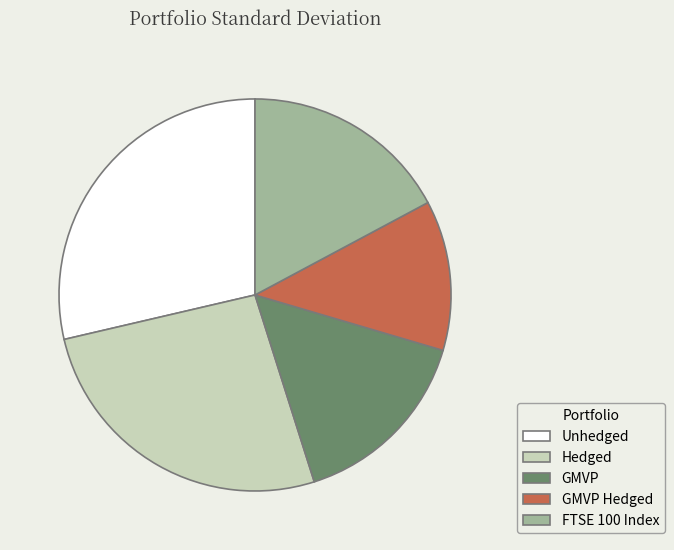

Which has a higher value, FTSE 100 Index or GMVP?

FTSE 100 Index